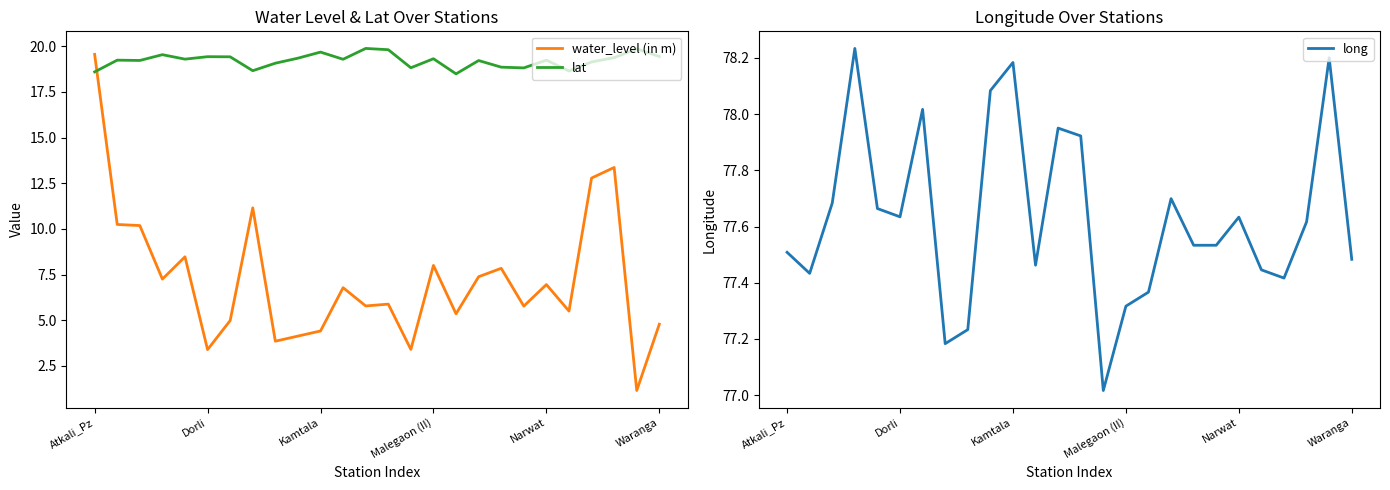

True or false: water_level (in m) has more than 2 interior local peaks.

True